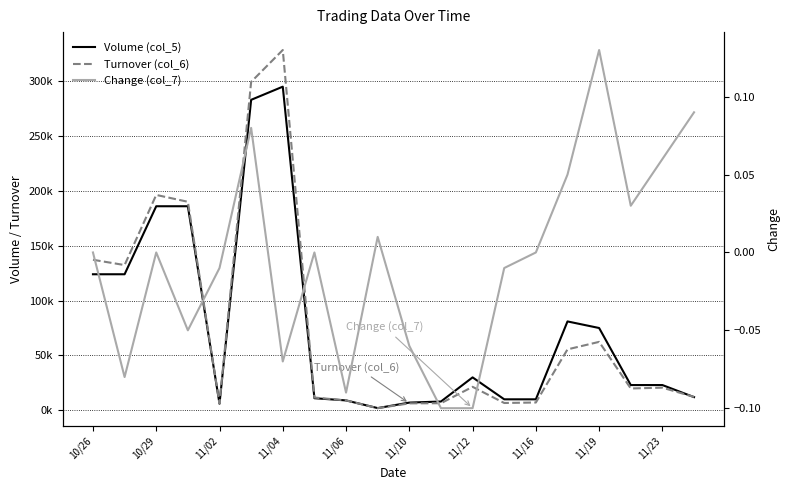

What is the difference between the Change (col_7) values at 17 and 19?

0.1